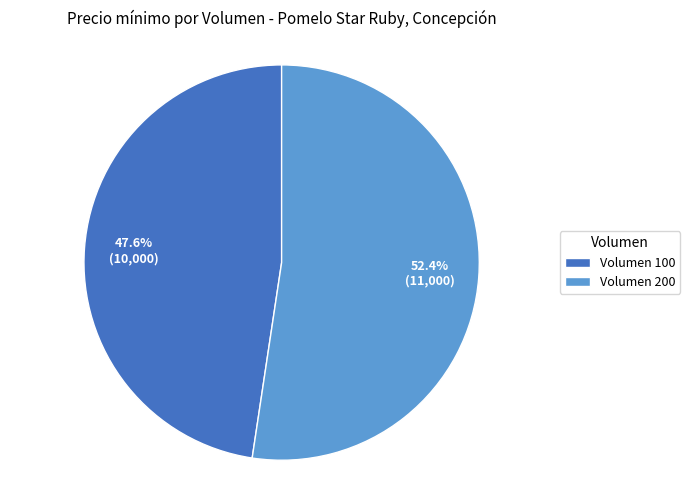

Does Volumen 100 account for over 50% of the chart?

No